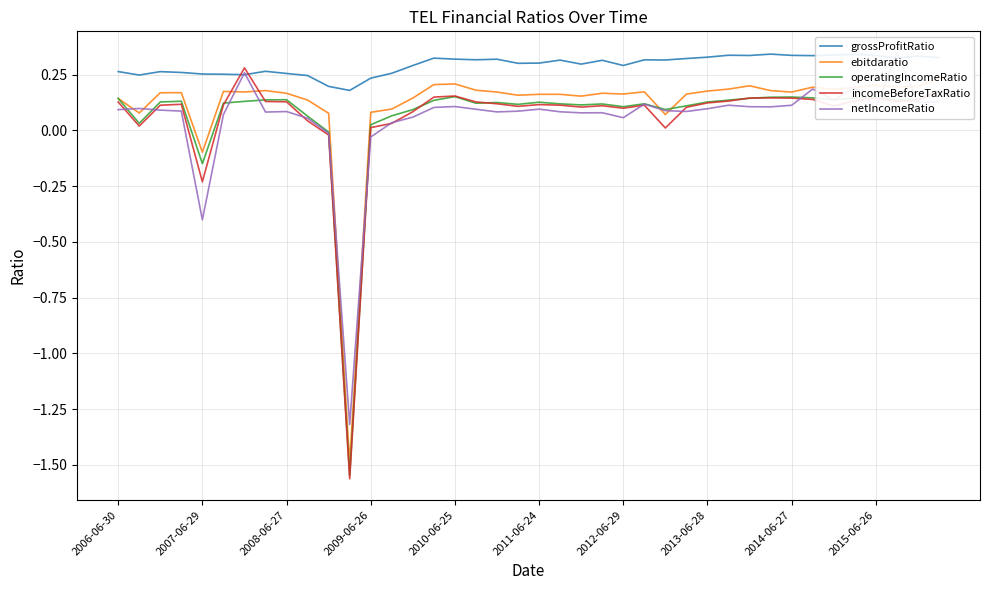

What is the minimum value shown in the chart?

-1.6